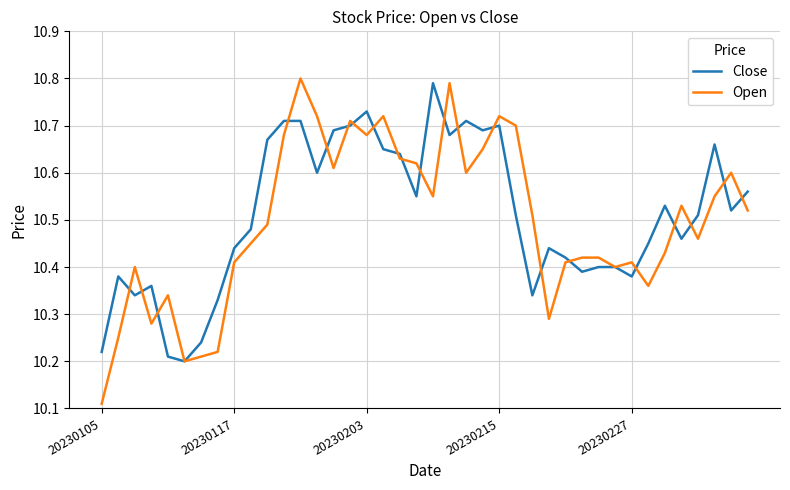

True or false: Close and Open intersect in this chart.

True